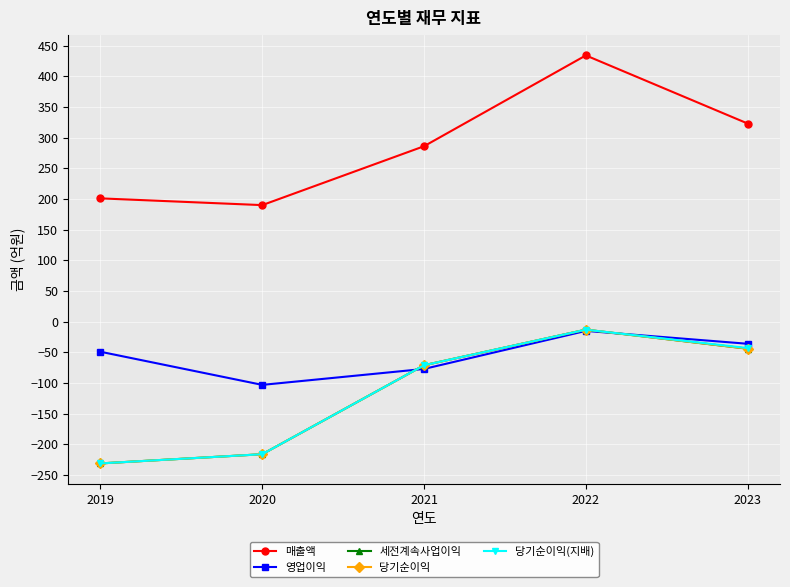

At which category is the sum across all series the highest?

2022